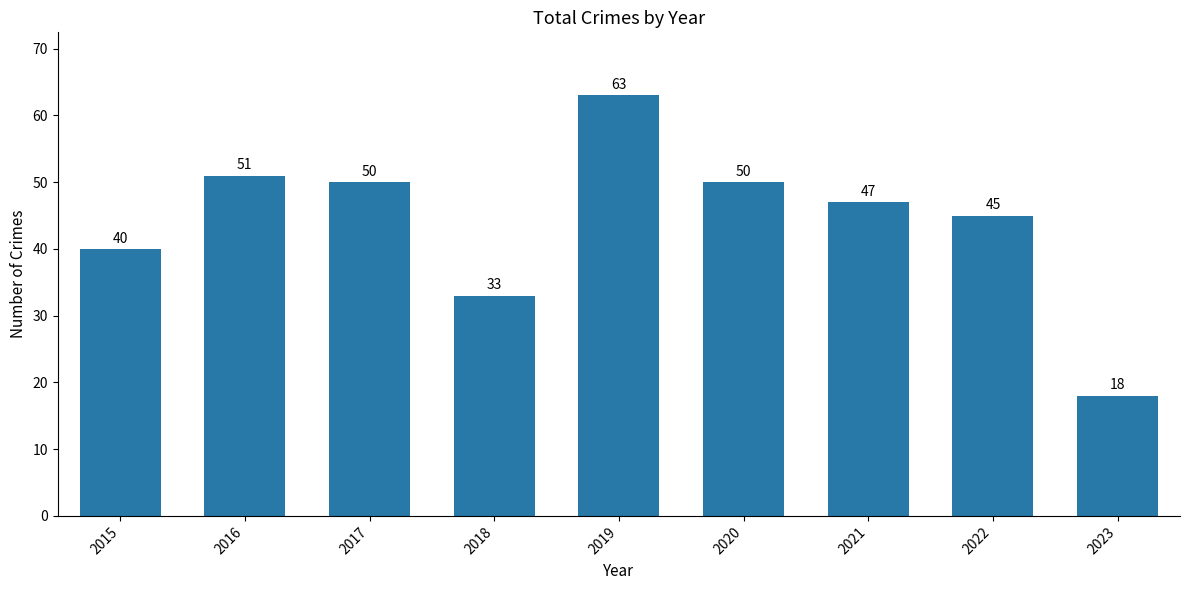

What is the difference between the maximum and second lowest values?

30